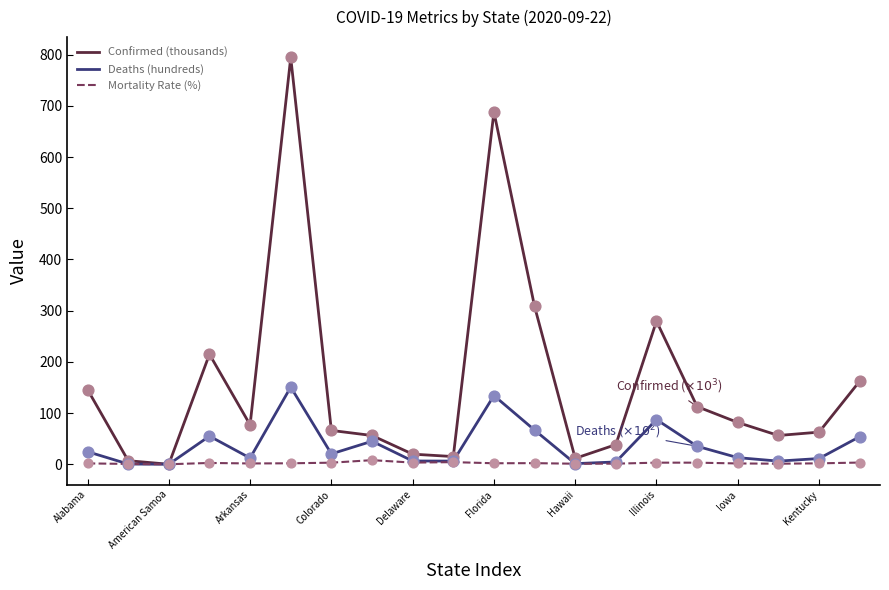

List the series in order of their peak value, highest first.

Confirmed (thousands), Deaths (hundreds), Mortality Rate (%)